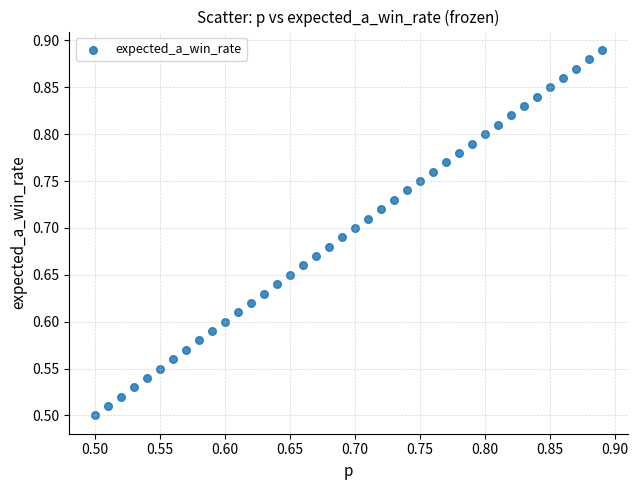

What is the range of X values (max minus min)?

0.4